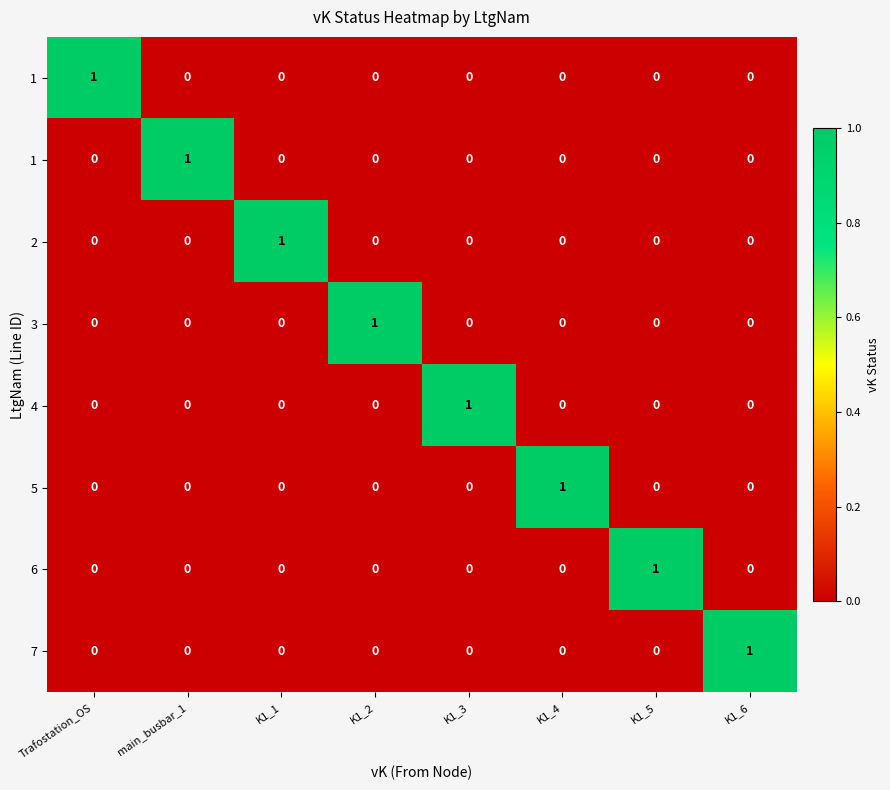

How many categories are shown in the chart?

8